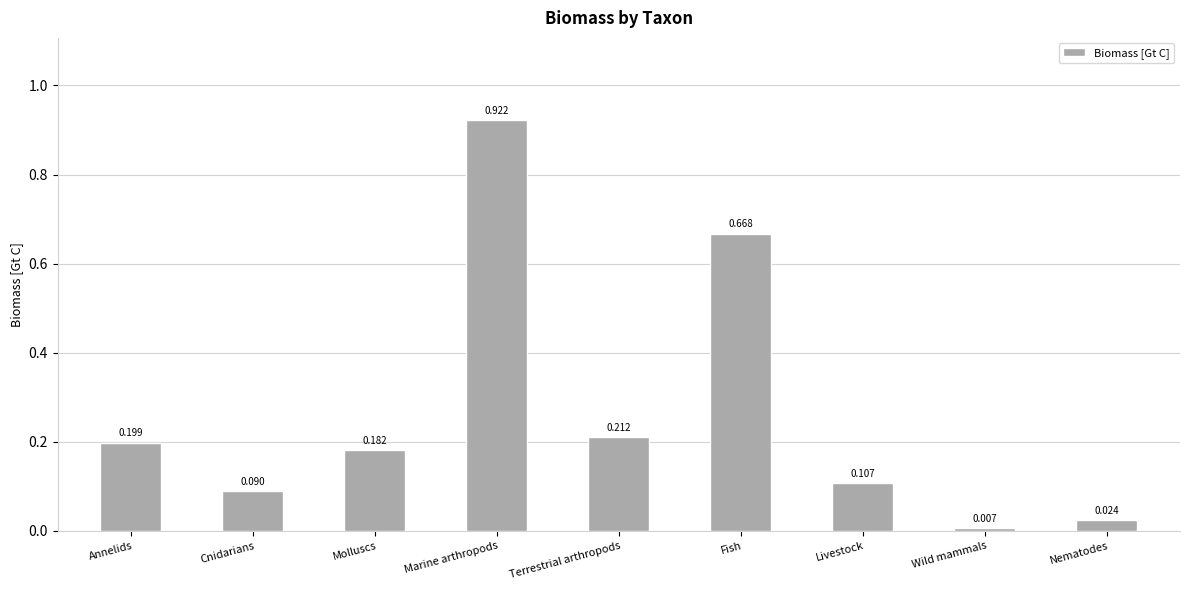

True or false: the data shows 0.2 at Livestock.

False